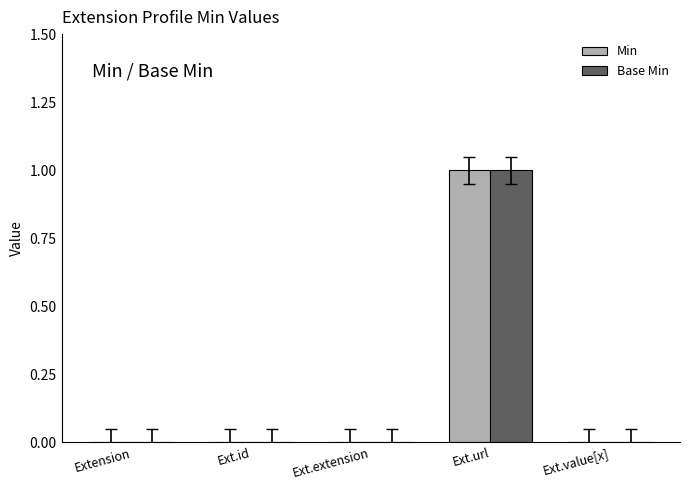

At which category is the sum across all series the highest?

Ext.url